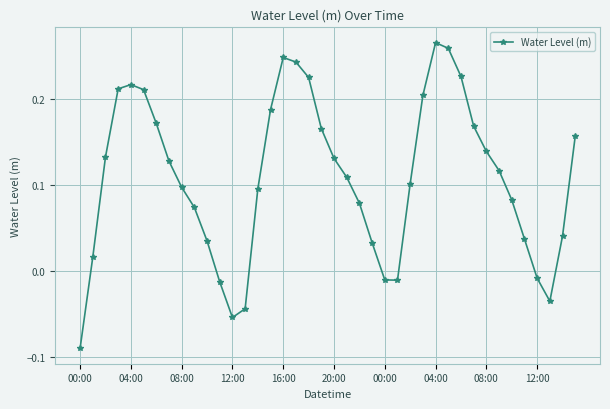

Does the chart display data point markers on the line(s)?

Yes